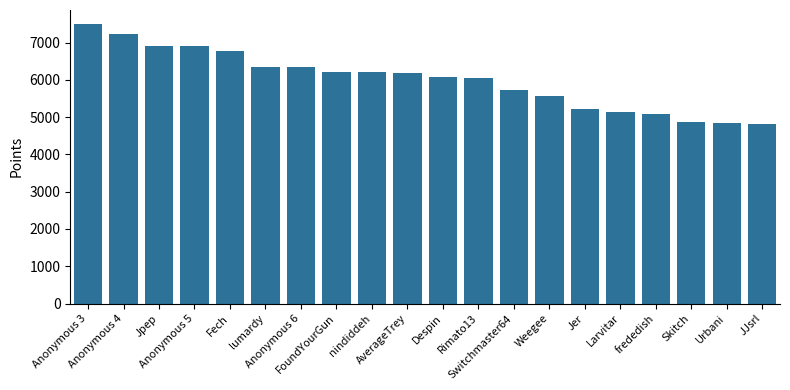

The chart shows a value of 6190 at AverageTrey. True or false?

True